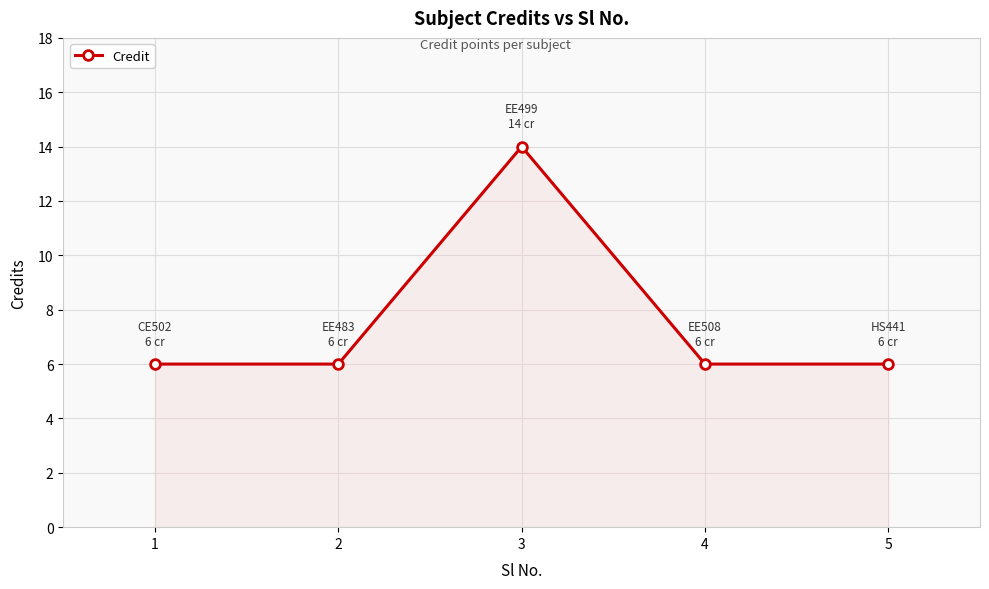

How many values are between 6 and 7?

4